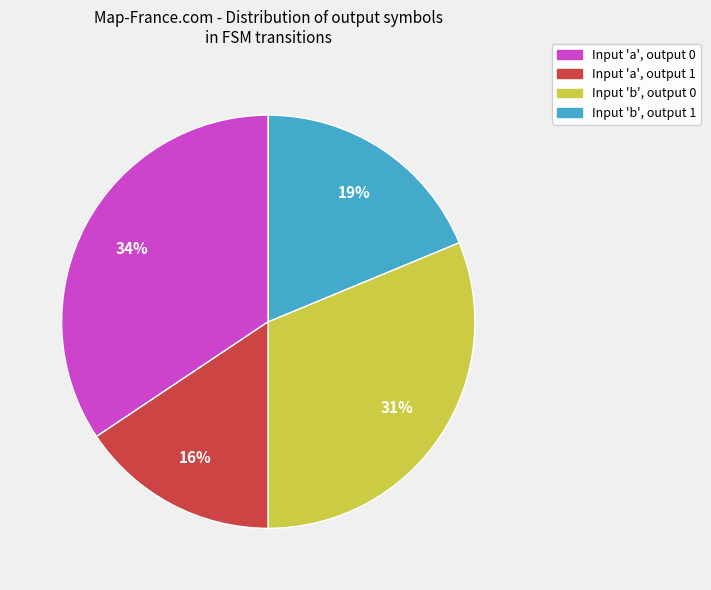

Is there any slice that represents more than half of the pie?

No